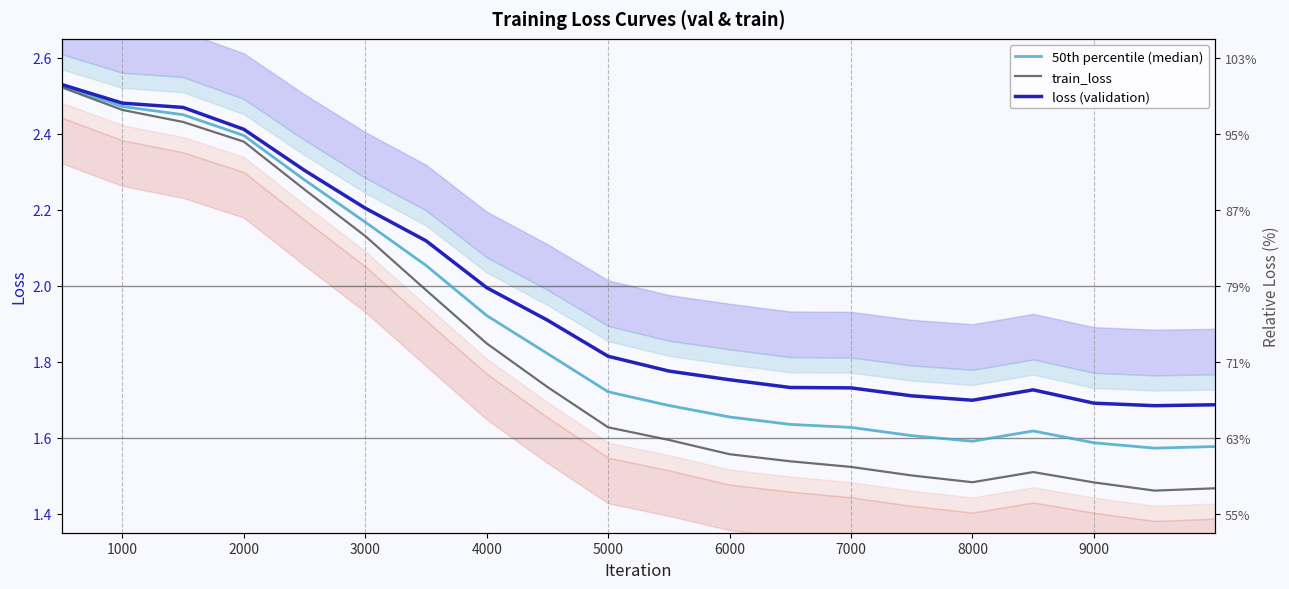

True or false: 50th percentile (median) has a value of 1.0 at 9000.

False